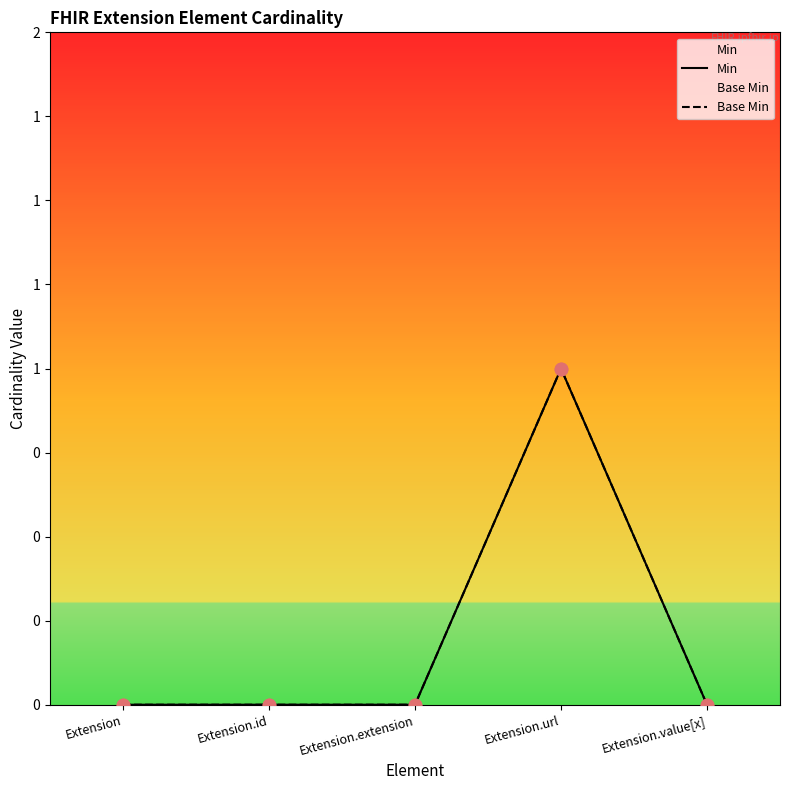

At which category is the sum across all series the highest?

Extension.url